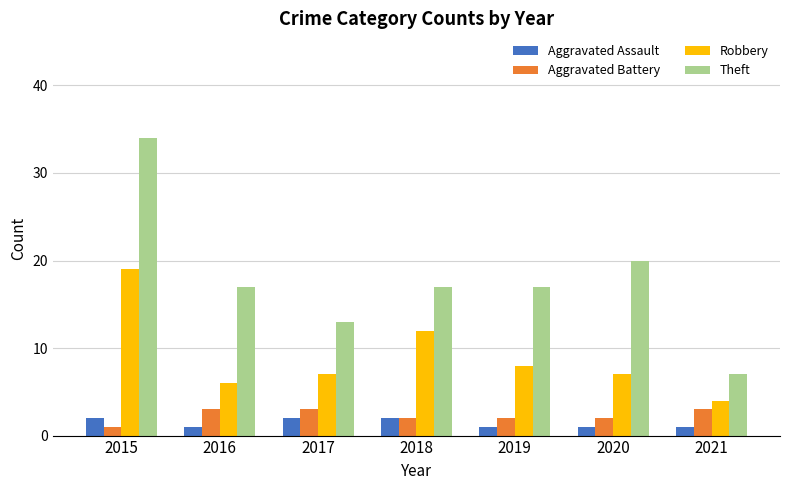

What is the sum of the Theft values at 2018 and 2019?

34